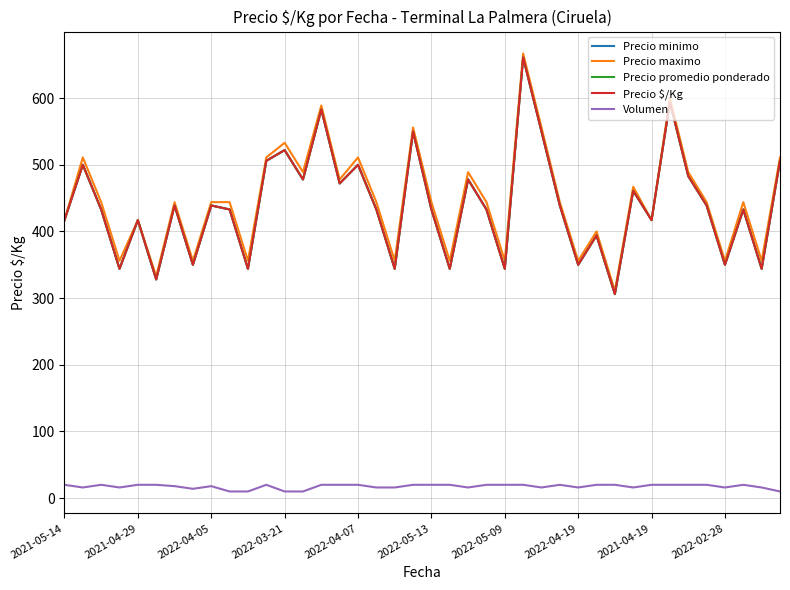

True or false: Precio promedio ponderado and Precio $/Kg intersect in this chart.

False